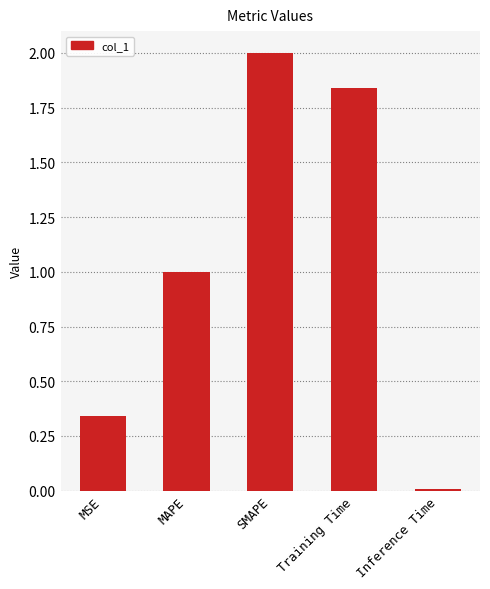

Are the bars horizontal?

No